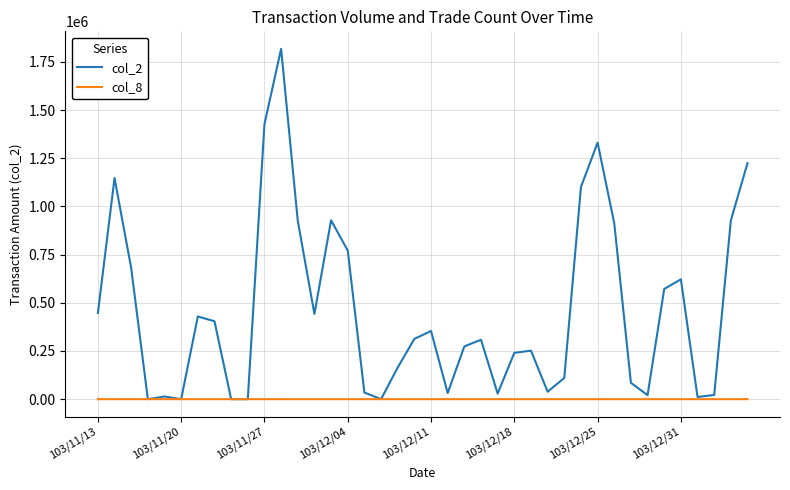

How many series are shown in this chart?

2